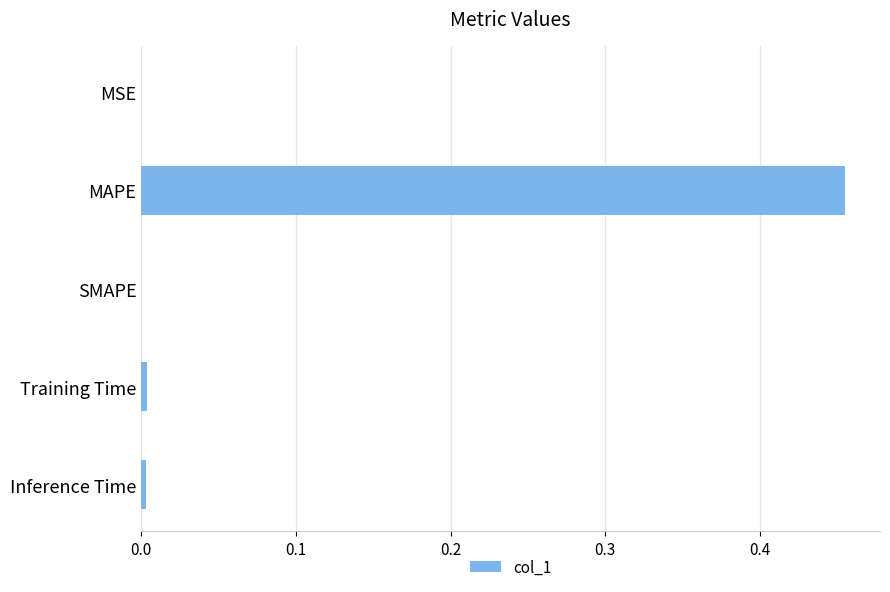

Which label corresponds to the largest value in the chart?

MAPE